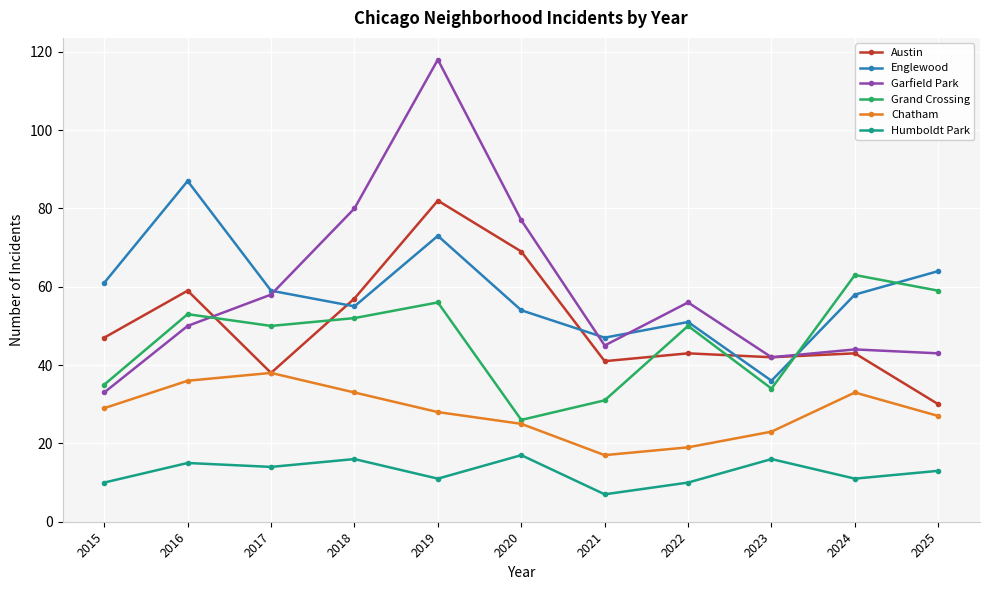

What is the sum of the Chatham values at 2019 and 2023?

51